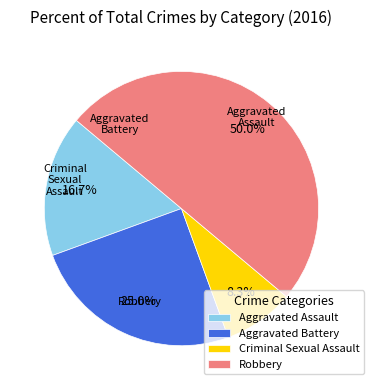

Is Criminal Sexual Assault the majority of the pie?

No